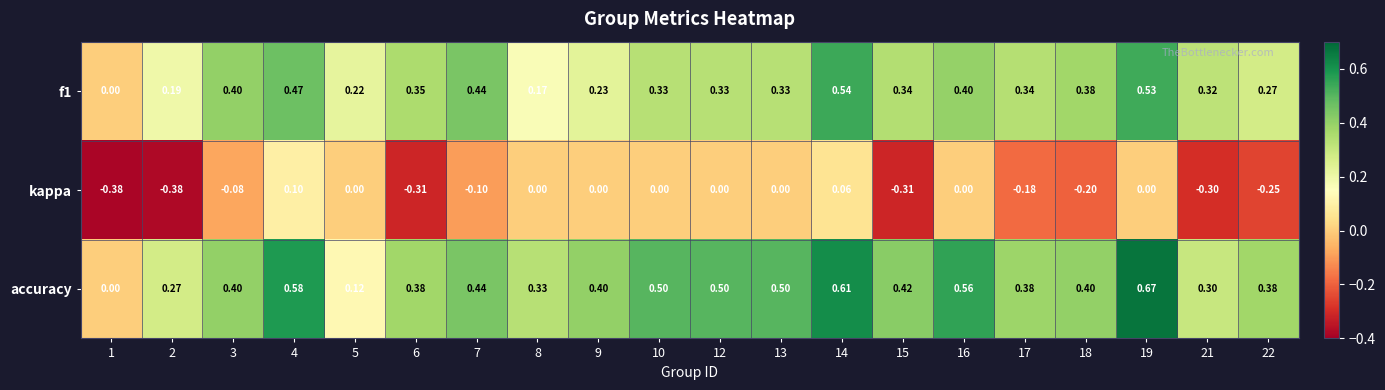

Is the value of kappa at 12 greater than the value of f1 at 21?

No